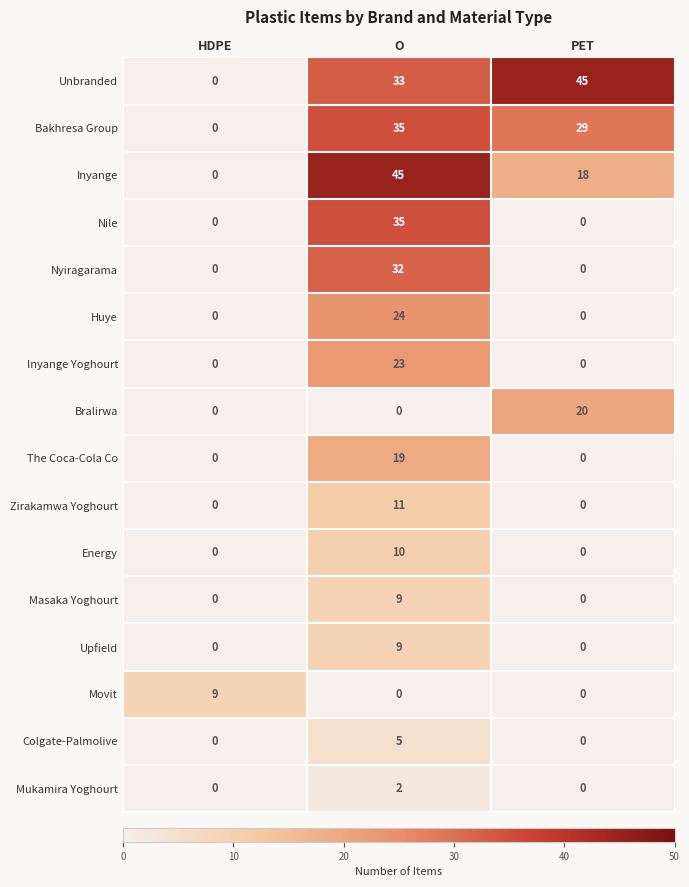

What is the maximum value shown in the chart?

45